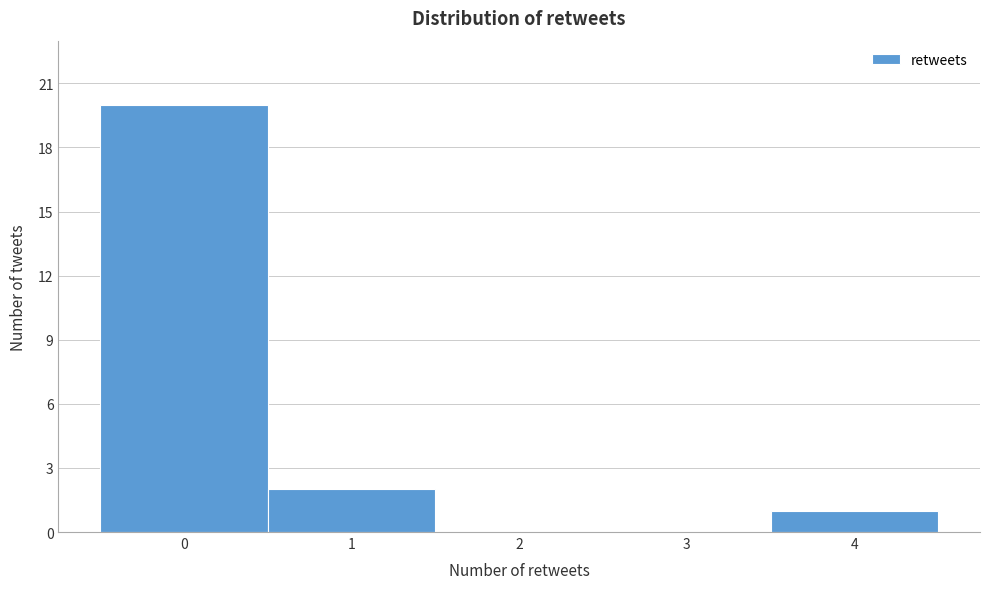

What is the height of the bar covering 3.5 to 4.5 on the x-axis? The values are not printed on the chart, so give them approximately, as read against the axis.

1